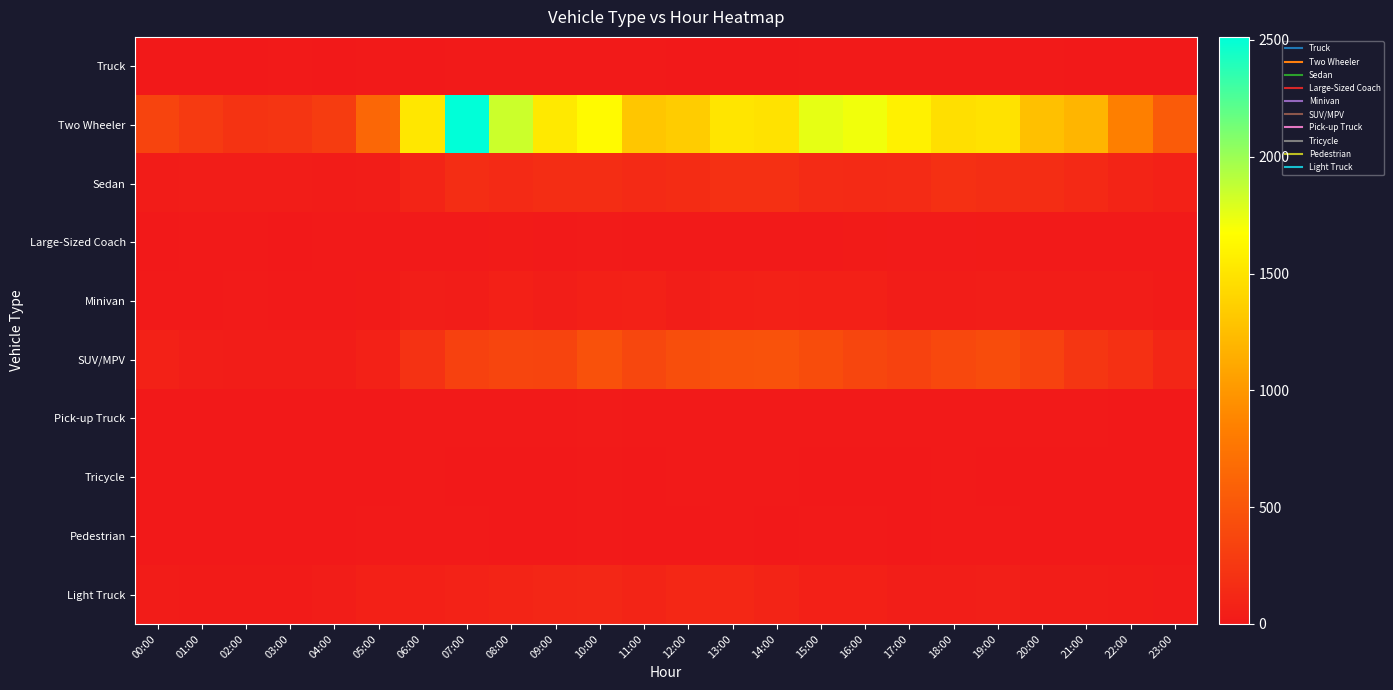

Reading left to right, list all the values displayed in this chart.

Truck: 00:00=1	01:00=2	02:00=1	03:00=6	04:00=2	05:00=6	06:00=2	07:00=8	08:00=12	09:00=8	10:00=8	11:00=5	12:00=4	13:00=2	14:00=3	15:00=6	16:00=6	17:00=5	18:00=6	19:00=5	20:00=5	21:00=3	22:00=2	23:00=1
Two Wheeler: 00:00=349	01:00=272	02:00=216	03:00=227	04:00=287	05:00=642	06:00=1521	07:00=2513	08:00=1841	09:00=1534	10:00=1642	11:00=1302	12:00=1341	13:00=1509	14:00=1489	15:00=1756	16:00=1722	17:00=1587	18:00=1472	19:00=1490	20:00=1266	21:00=1188	22:00=835	23:00=541
Sedan: 00:00=28	01:00=36	02:00=30	03:00=38	04:00=25	05:00=35	06:00=97	07:00=162	08:00=141	09:00=162	10:00=164	11:00=146	12:00=159	13:00=194	14:00=190	15:00=148	16:00=141	17:00=151	18:00=194	19:00=174	20:00=168	21:00=137	22:00=95	23:00=69
Large-Sized Coach: 00:00=4	01:00=7	02:00=8	03:00=4	04:00=11	05:00=12	06:00=7	07:00=5	08:00=20	09:00=13	10:00=15	11:00=8	12:00=9	13:00=9	14:00=9	15:00=9	16:00=22	17:00=17	18:00=19	19:00=21	20:00=13	21:00=12	22:00=12	23:00=10
Minivan: 00:00=10	01:00=14	02:00=17	03:00=10	04:00=9	05:00=21	06:00=40	07:00=38	08:00=54	09:00=41	10:00=62	11:00=69	12:00=45	13:00=63	14:00=68	15:00=62	16:00=57	17:00=33	18:00=38	19:00=41	20:00=38	21:00=38	22:00=34	23:00=20
SUV/MPV: 00:00=68	01:00=41	02:00=34	03:00=30	04:00=39	05:00=66	06:00=209	07:00=330	08:00=364	09:00=354	10:00=458	11:00=374	12:00=436	13:00=464	14:00=474	15:00=420	16:00=370	17:00=334	18:00=391	19:00=426	20:00=341	21:00=242	22:00=188	23:00=111
Pick-up Truck: 00:00=3	01:00=2	02:00=1	03:00=0	04:00=4	05:00=4	06:00=5	07:00=11	08:00=13	09:00=13	10:00=16	11:00=9	12:00=12	13:00=13	14:00=8	15:00=12	16:00=9	17:00=12	18:00=7	19:00=8	20:00=9	21:00=9	22:00=1	23:00=3
Tricycle: 00:00=3	01:00=1	02:00=1	03:00=2	04:00=2	05:00=2	06:00=5	07:00=3	08:00=4	09:00=4	10:00=9	11:00=2	12:00=14	13:00=10	14:00=8	15:00=2	16:00=3	17:00=4	18:00=8	19:00=2	20:00=1	21:00=1	22:00=0	23:00=2
Pedestrian: 00:00=1	01:00=0	02:00=3	03:00=0	04:00=2	05:00=12	06:00=5	07:00=9	08:00=4	09:00=0	10:00=6	11:00=3	12:00=4	13:00=5	14:00=2	15:00=5	16:00=6	17:00=4	18:00=6	19:00=5	20:00=0	21:00=1	22:00=2	23:00=2
Light Truck: 00:00=25	01:00=24	02:00=22	03:00=23	04:00=38	05:00=60	06:00=62	07:00=75	08:00=97	09:00=112	10:00=116	11:00=94	12:00=121	13:00=119	14:00=89	15:00=54	16:00=63	17:00=41	18:00=42	19:00=52	20:00=38	21:00=33	22:00=25	23:00=16